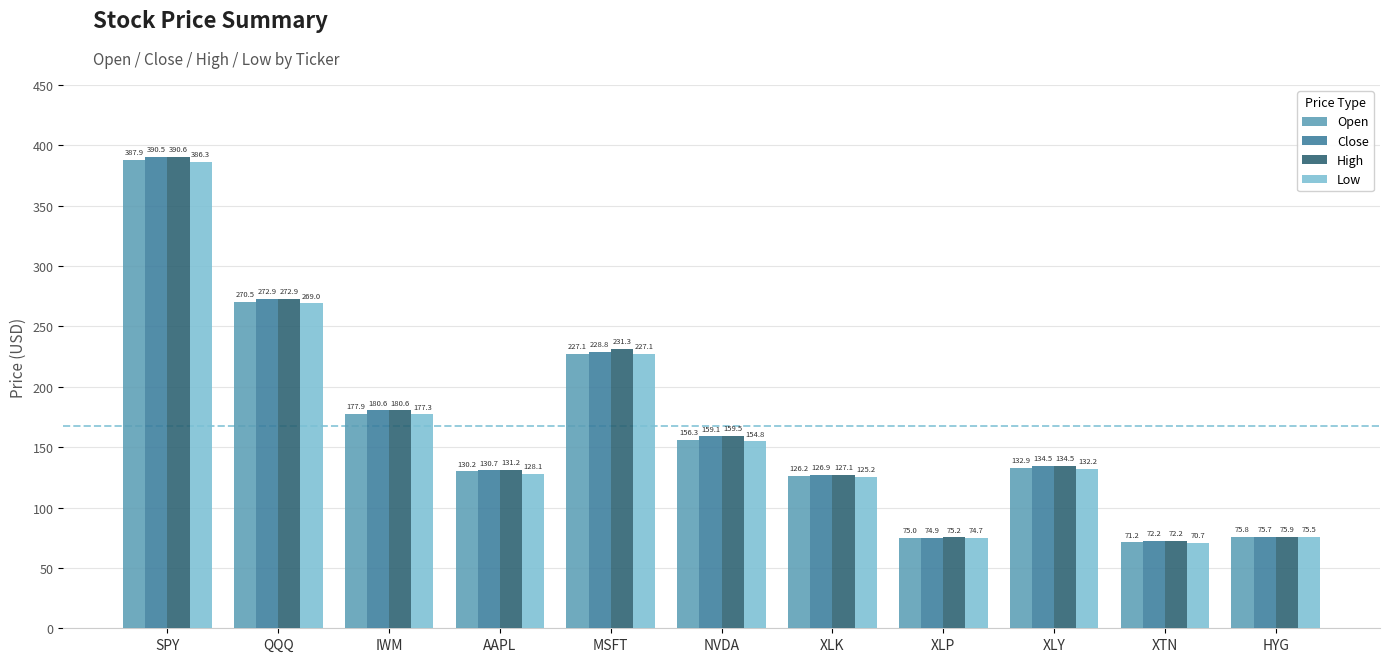

Which series has the widest spread of values?

High